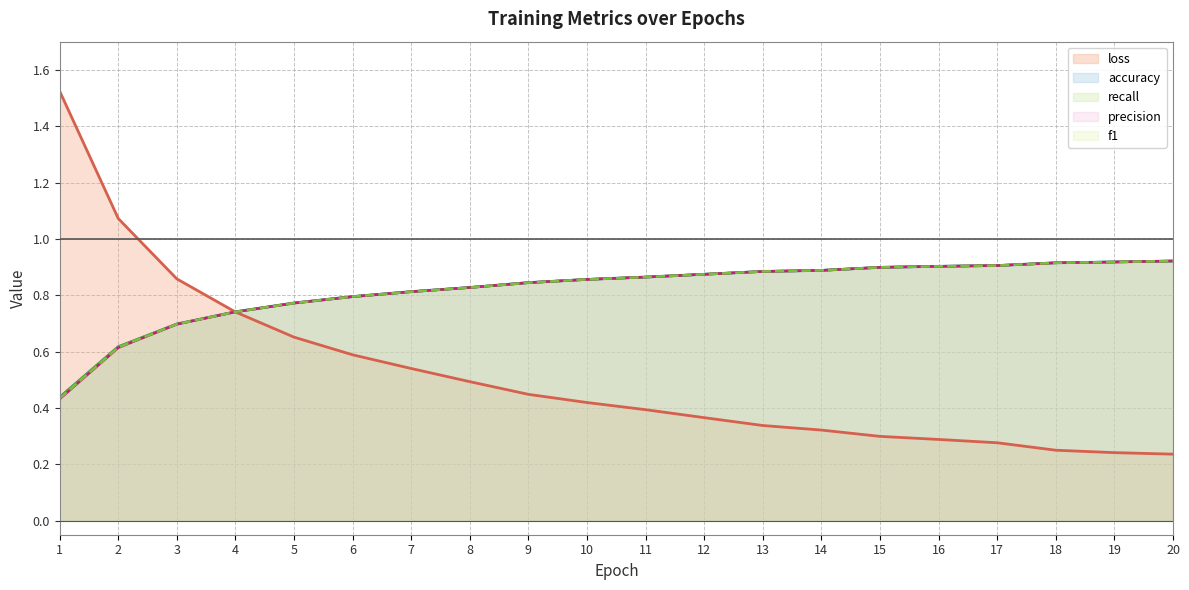

Reading left to right, what are all the values shown in this chart?

loss: 1.5	1.1	0.9	0.7	0.7	0.6	0.5	0.5	0.4	0.4	0.4	0.4	0.3	0.3	0.3	0.3	0.3	0.2	0.2	0.2
accuracy: 0.4	0.6	0.7	0.7	0.8	0.8	0.8	0.8	0.8	0.9	0.9	0.9	0.9	0.9	0.9	0.9	0.9	0.9	0.9	0.9
recall: 0.4	0.6	0.7	0.7	0.8	0.8	0.8	0.8	0.8	0.9	0.9	0.9	0.9	0.9	0.9	0.9	0.9	0.9	0.9	0.9
precision: 0.4	0.6	0.7	0.7	0.8	0.8	0.8	0.8	0.8	0.9	0.9	0.9	0.9	0.9	0.9	0.9	0.9	0.9	0.9	0.9
f1: 0.4	0.6	0.7	0.7	0.8	0.8	0.8	0.8	0.8	0.9	0.9	0.9	0.9	0.9	0.9	0.9	0.9	0.9	0.9	0.9